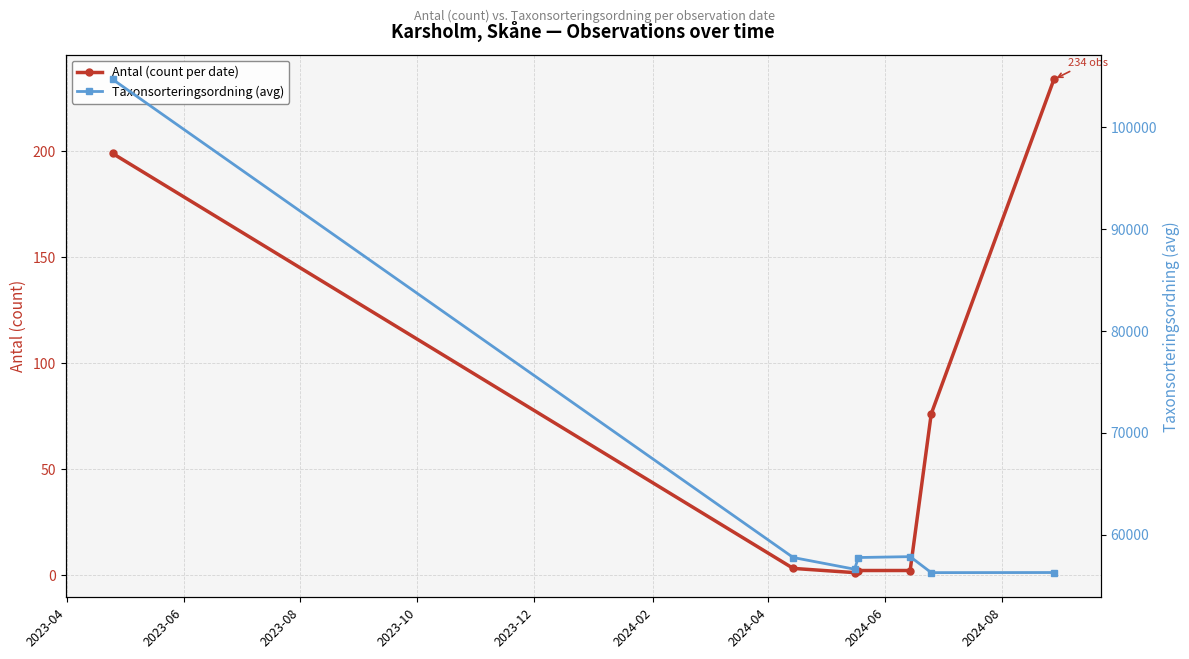

How many lines are shown in the chart?

2